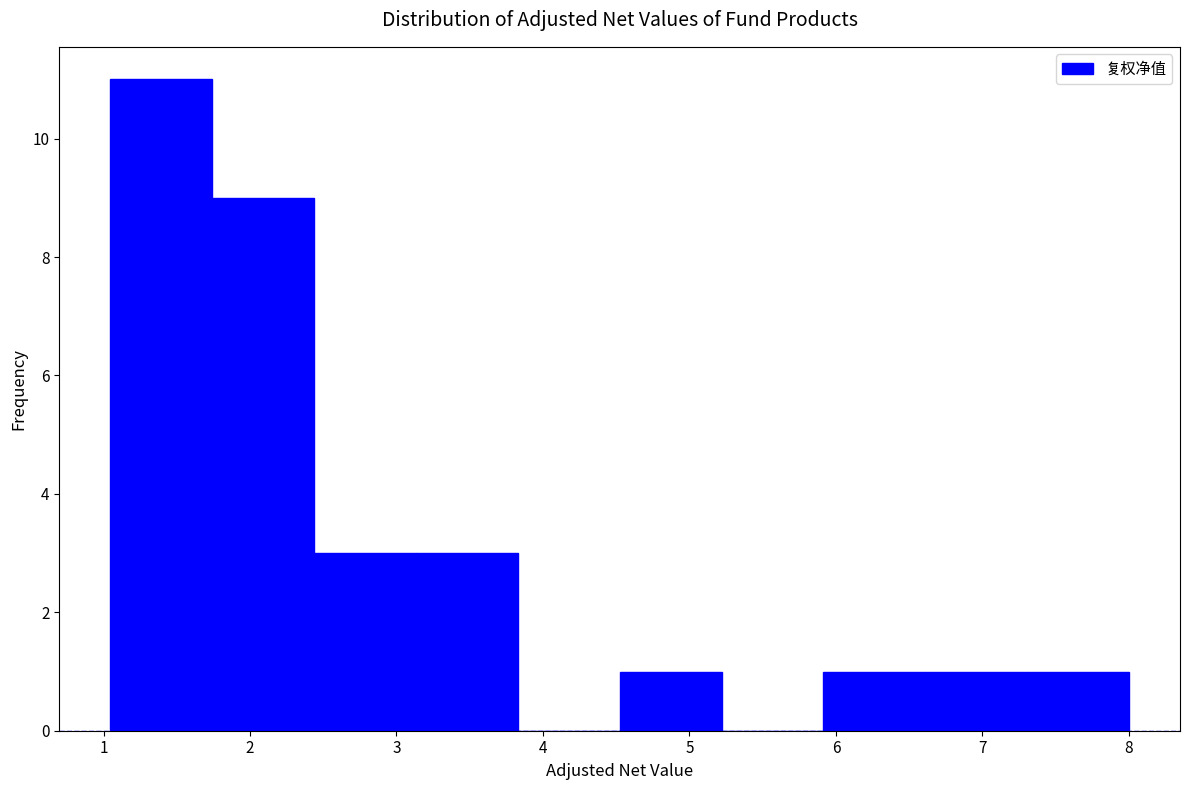

How tall is the bar that spans 2.4 to 3.1 on the x-axis? Neither the bar edges nor the heights are printed on the chart, so give them approximately, as read against the axes.

3